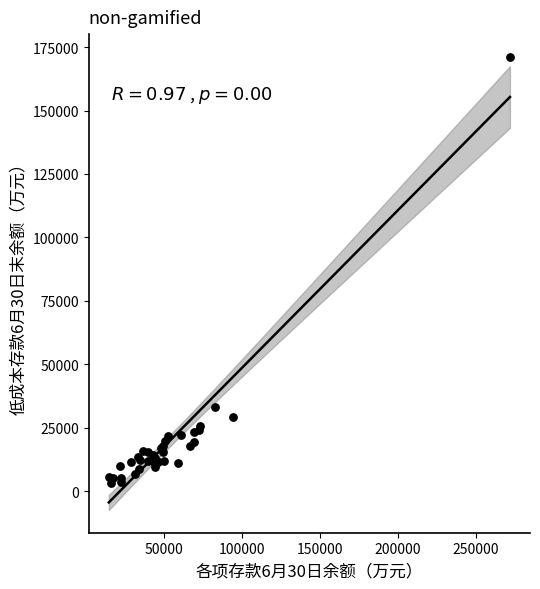

What Y value in the scatter plot is closest to 87143?

33115.1